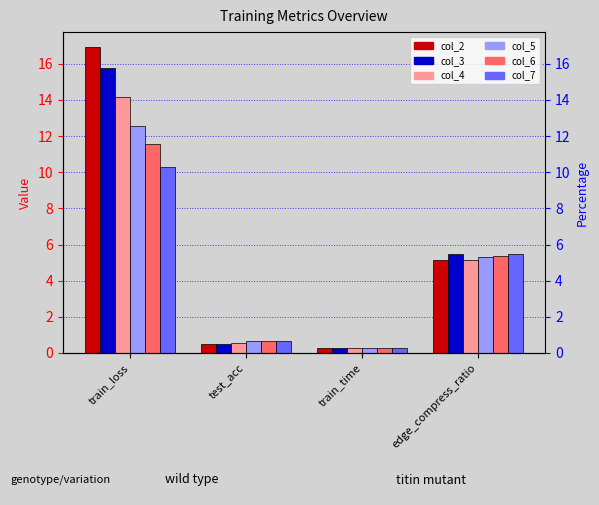

Reading right to left, what are all the values shown in this chart?

col_2: edge_compress_ratio=5.2	train_time=0.3	test_acc=0.5	train_loss=16.9
col_3: edge_compress_ratio=5.5	train_time=0.3	test_acc=0.5	train_loss=15.8
col_4: edge_compress_ratio=5.1	train_time=0.3	test_acc=0.6	train_loss=14.2
col_5: edge_compress_ratio=5.3	train_time=0.3	test_acc=0.6	train_loss=12.5
col_6: edge_compress_ratio=5.4	train_time=0.3	test_acc=0.6	train_loss=11.5
col_7: edge_compress_ratio=5.5	train_time=0.3	test_acc=0.7	train_loss=10.3